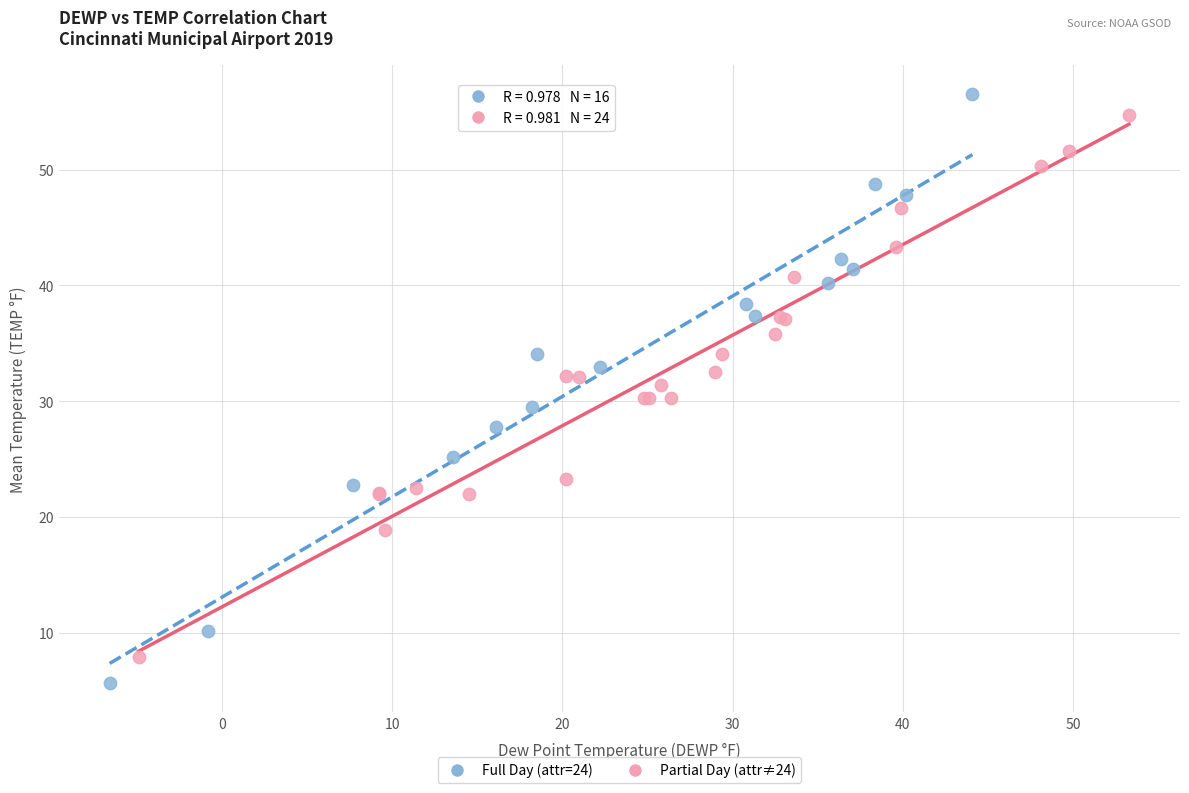

Which series has the largest Y range (max minus min)?

Full Day (attr=24)